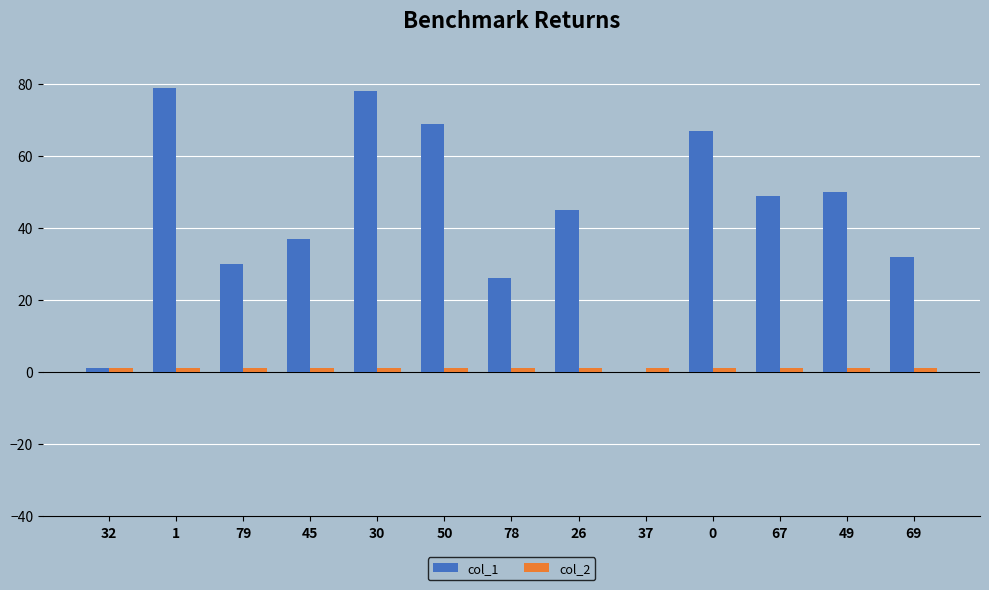

Which series has the largest total across all categories?

col_1